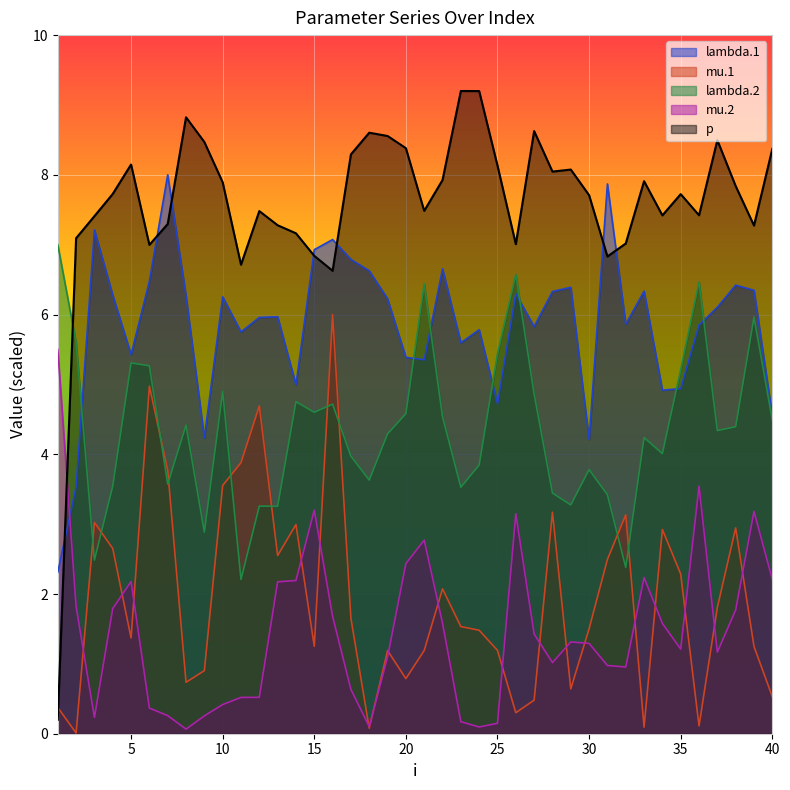

What is the sum of all lambda.2 values?

174.9